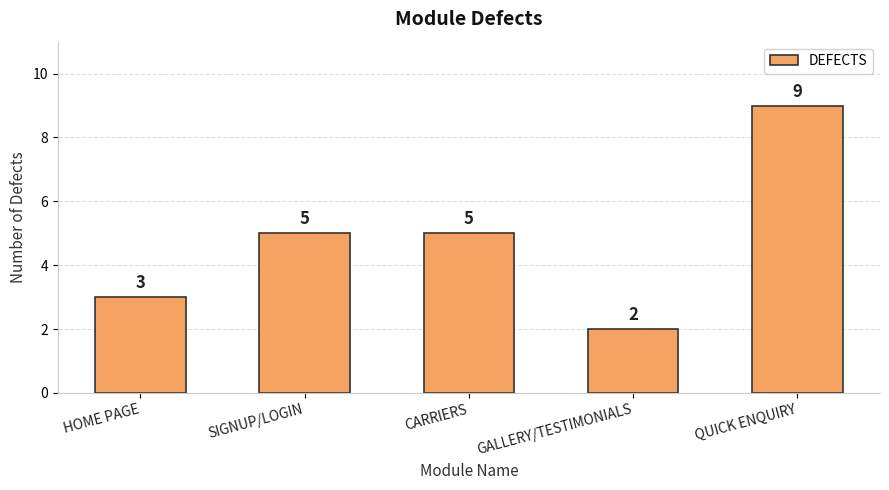

How many values are below 5?

2